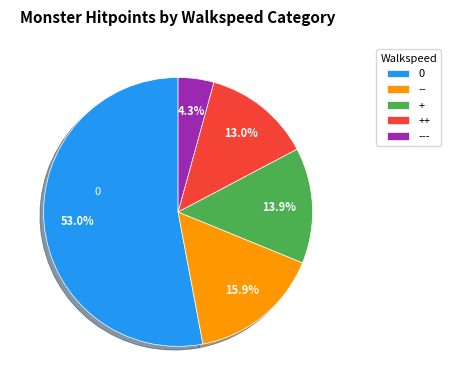

Approximately how many times larger is the value at 0 compared to ++?

4.1